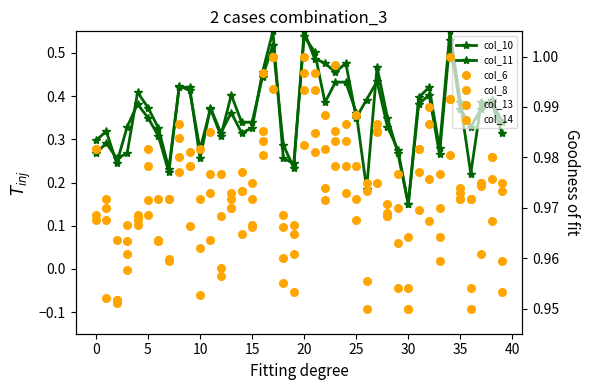

Which series has the largest total across all categories?

col_14